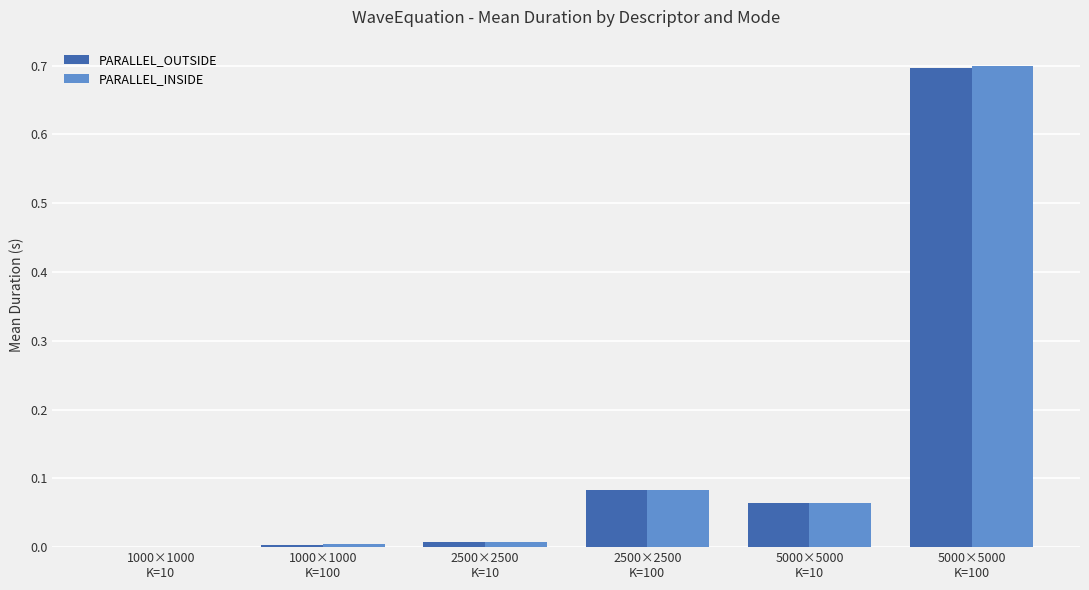

What is the sum of all PARALLEL_INSIDE values?

0.9